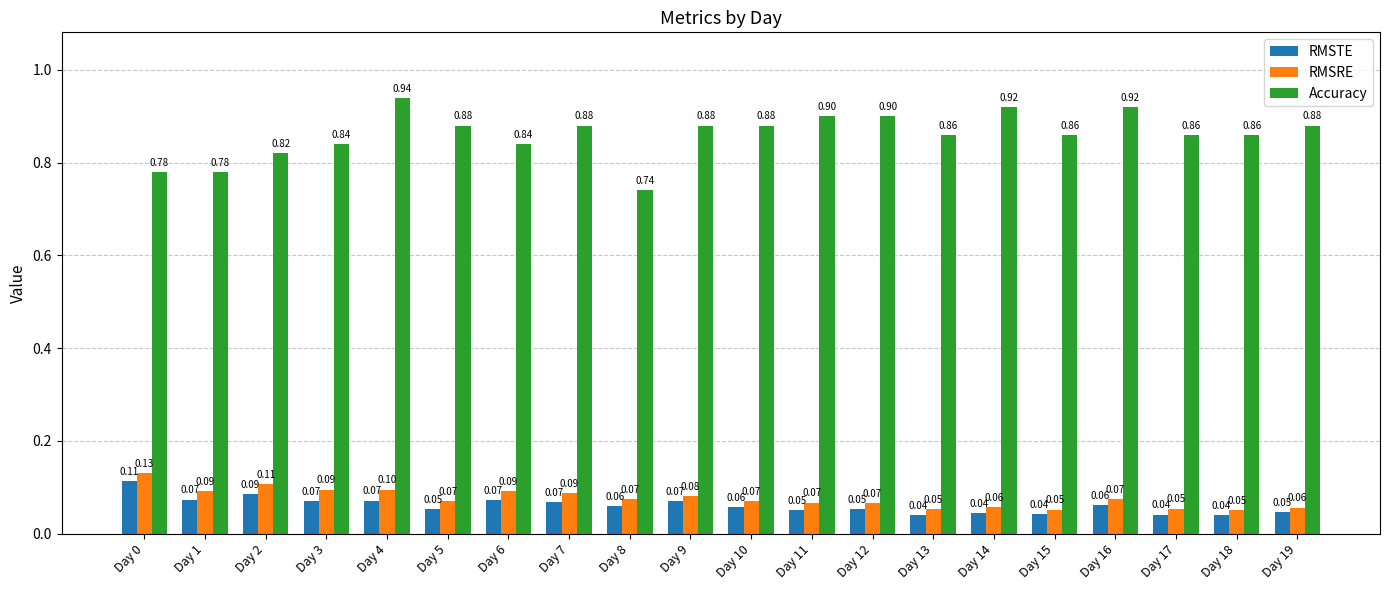

The Accuracy series shows 0.9 at Day 15. True or false?

True